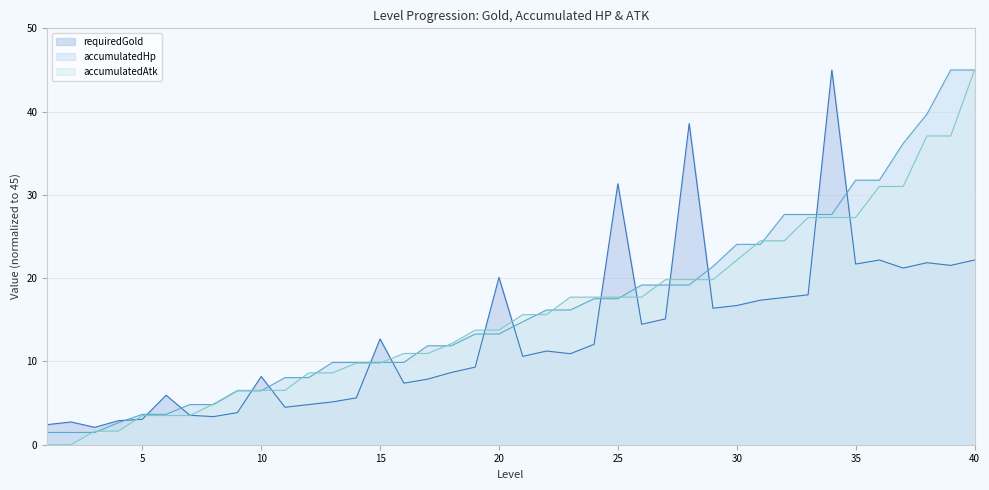

True or false: requiredGold has more than 0 points higher than both neighbors.

True